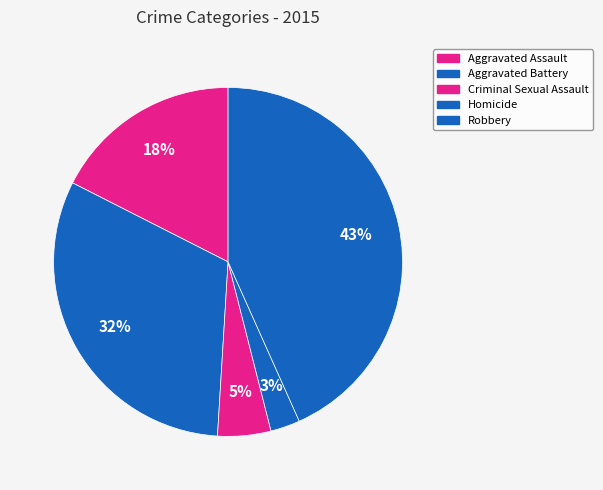

Is it true that Aggravated Assault is 9% of the pie?

False